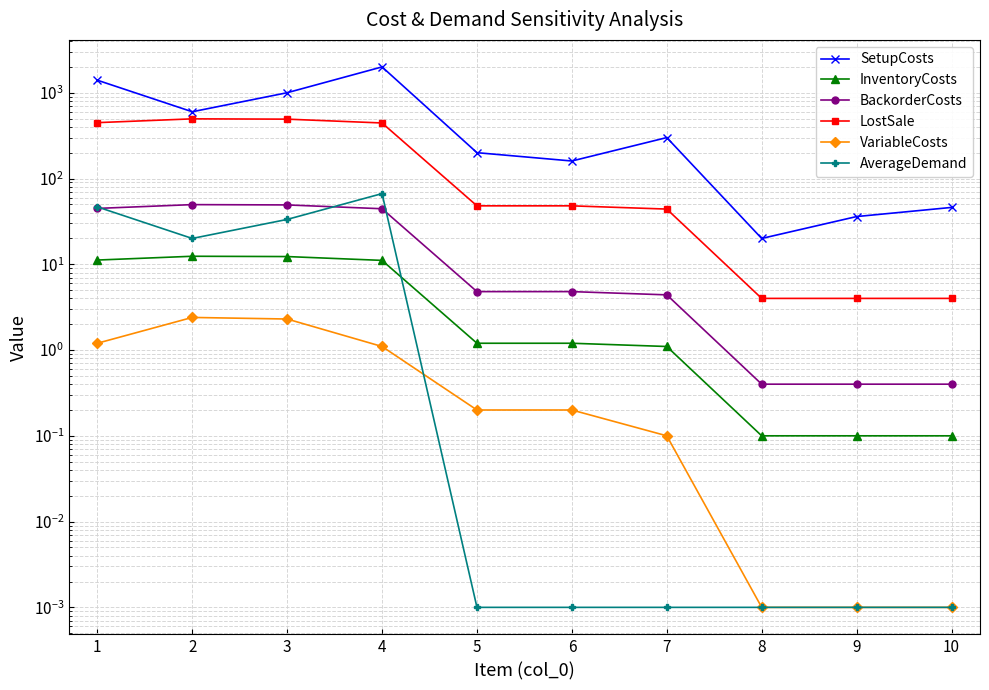

Which series has the widest spread of values?

SetupCosts